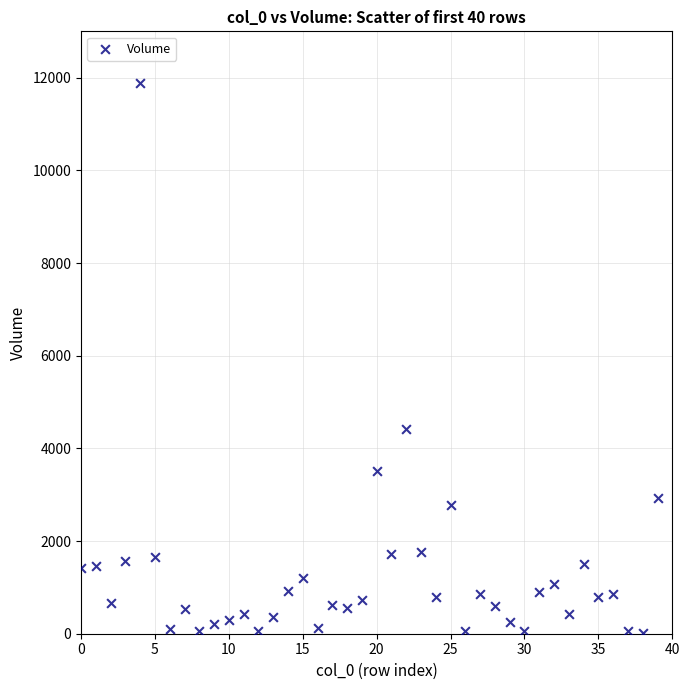

What is the range of Y values (max minus min)?

11870.2